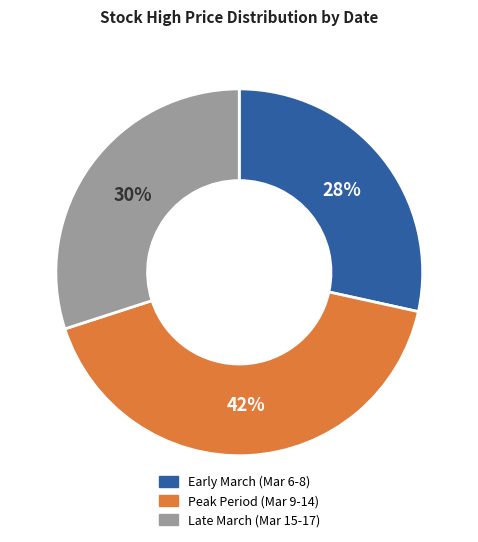

To the nearest percent, what is the average slice percentage?

33%